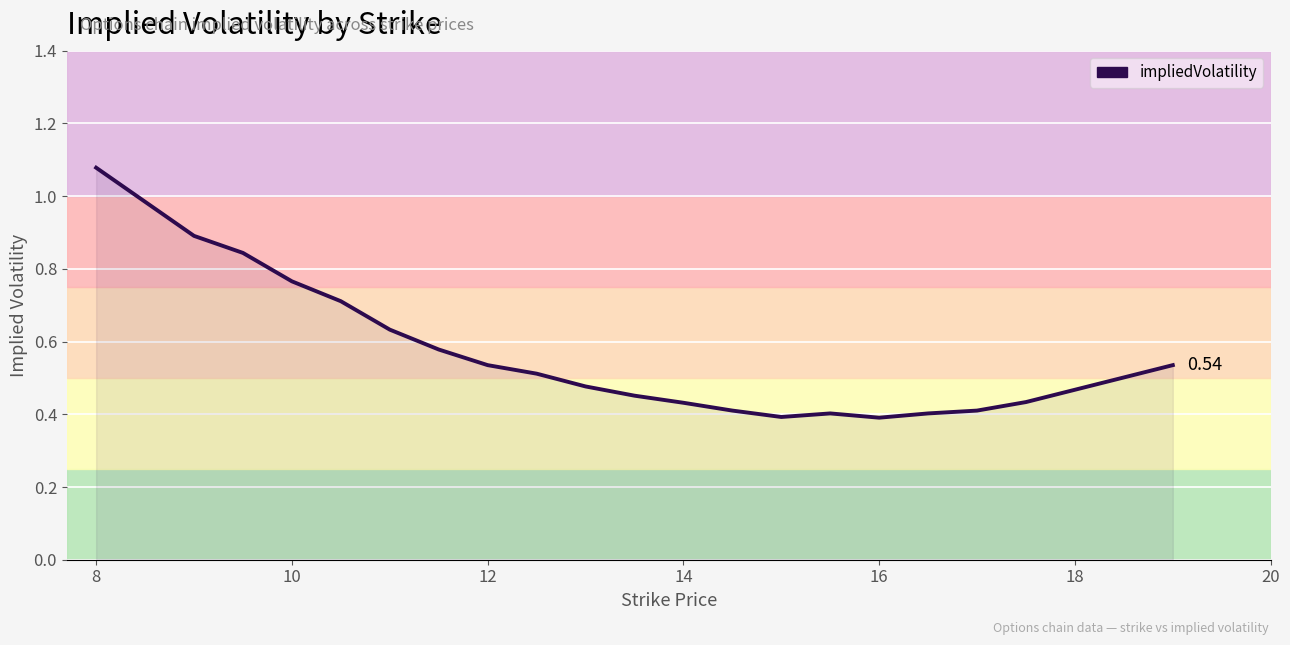

Does the chart display data point markers on the line(s)?

No